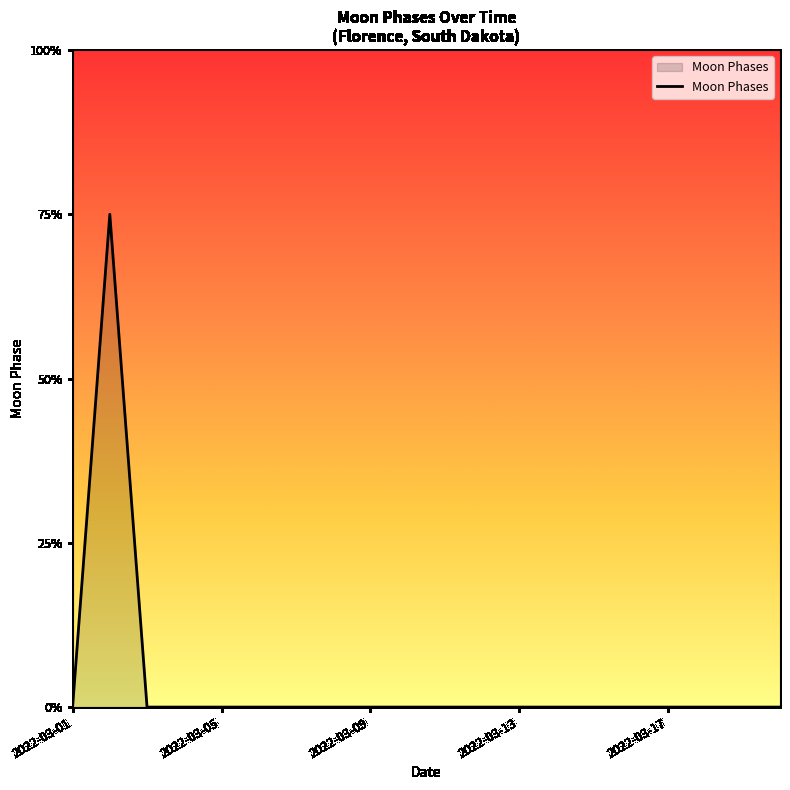

How many interior local peaks (higher than both neighbors) does the data have?

1